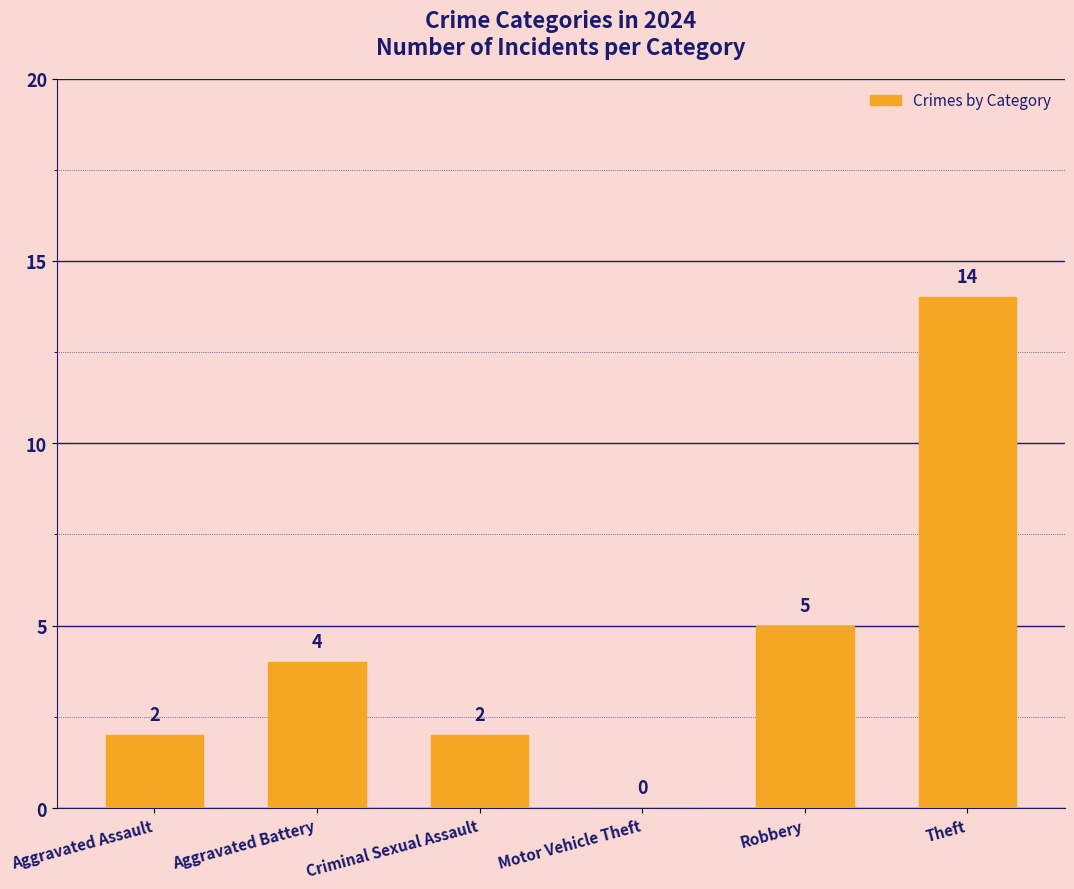

At which category does the chart reach its peak across all series?

Theft